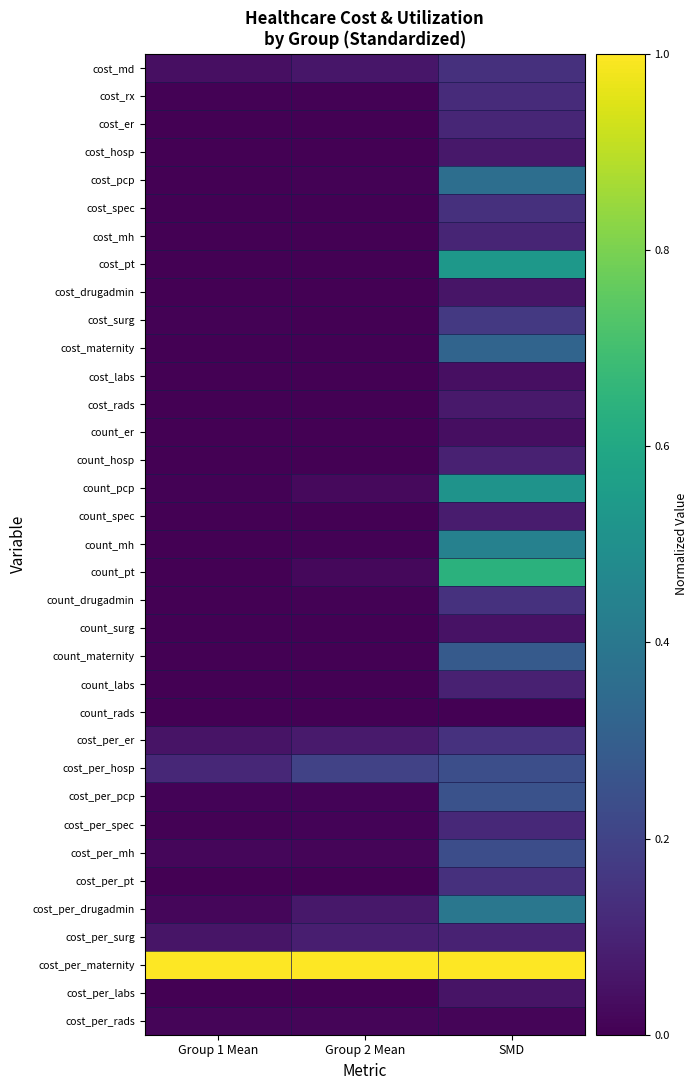

What is the difference between the highest and lowest values at Group 1 Mean?

1.0